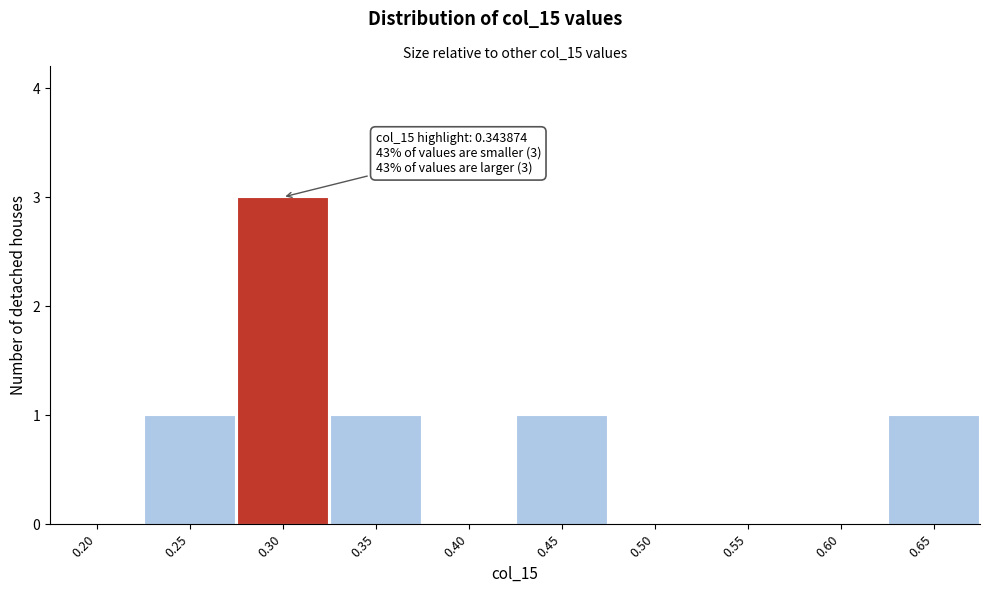

Reading right to left, extract all data points from this chart.

0.65=1	0.60=0	0.55=0	0.50=0	0.45=1	0.40=0	0.35=1	0.30=3	0.25=1	0.20=0